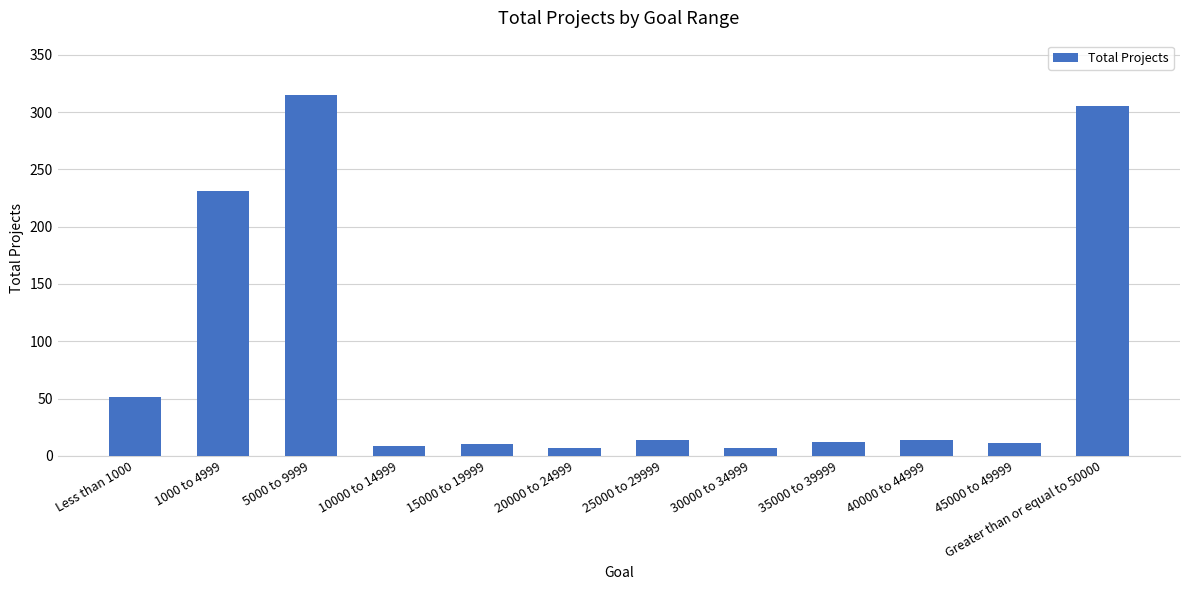

What is the maximum value shown in the chart?

315